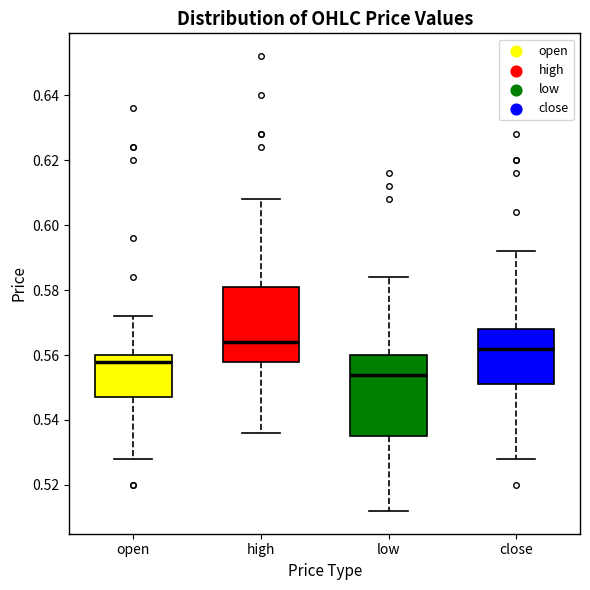

Reading left to right, transcribe this box plot: for each box, give where its median line is, the range the box spans, and where its two whiskers end, as read against the y-axis. The values are not printed on the chart, so give them approximately, as read against the axis.

open: median 0.558, box 0.548 to 0.560, whiskers 0.528 to 0.572
high: median 0.564, box 0.558 to 0.582, whiskers 0.536 to 0.608
low: median 0.554, box 0.536 to 0.560, whiskers 0.512 to 0.584
close: median 0.562, box 0.552 to 0.568, whiskers 0.528 to 0.592